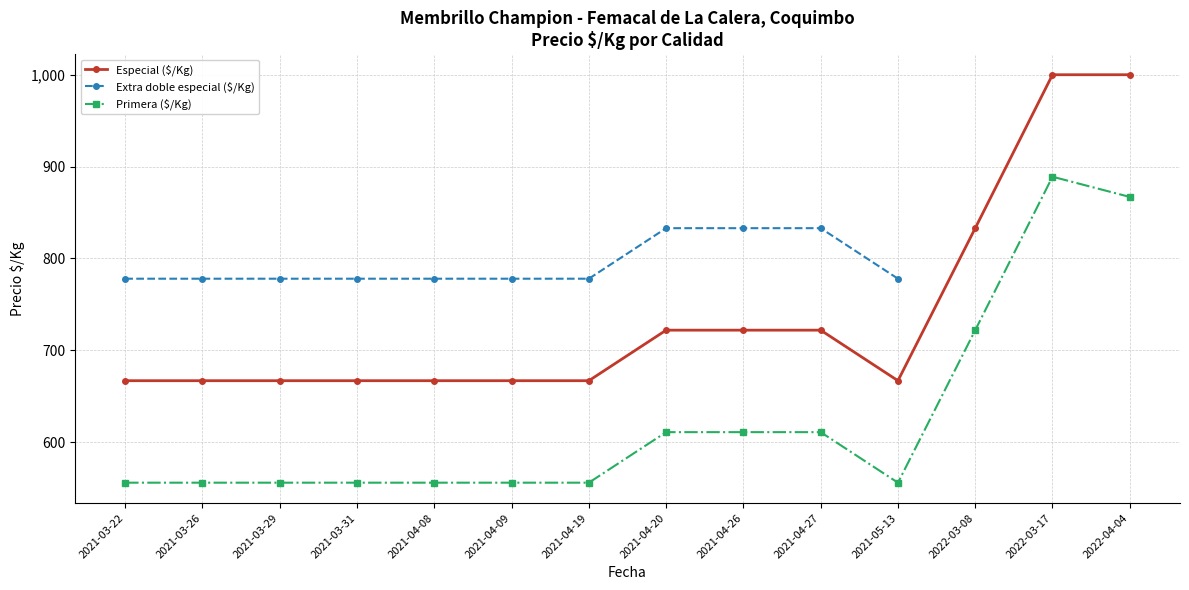

True or false: Especial ($/Kg) has more than 1 interior local peaks.

False